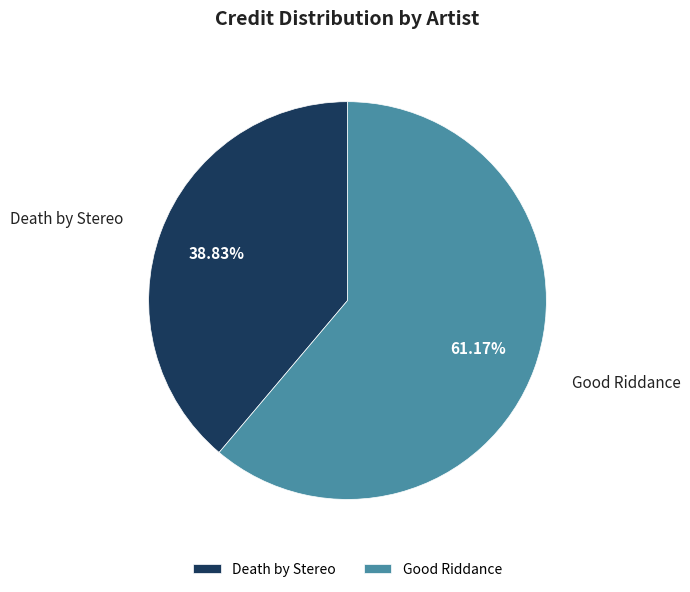

Which slice is the smallest?

Death by Stereo